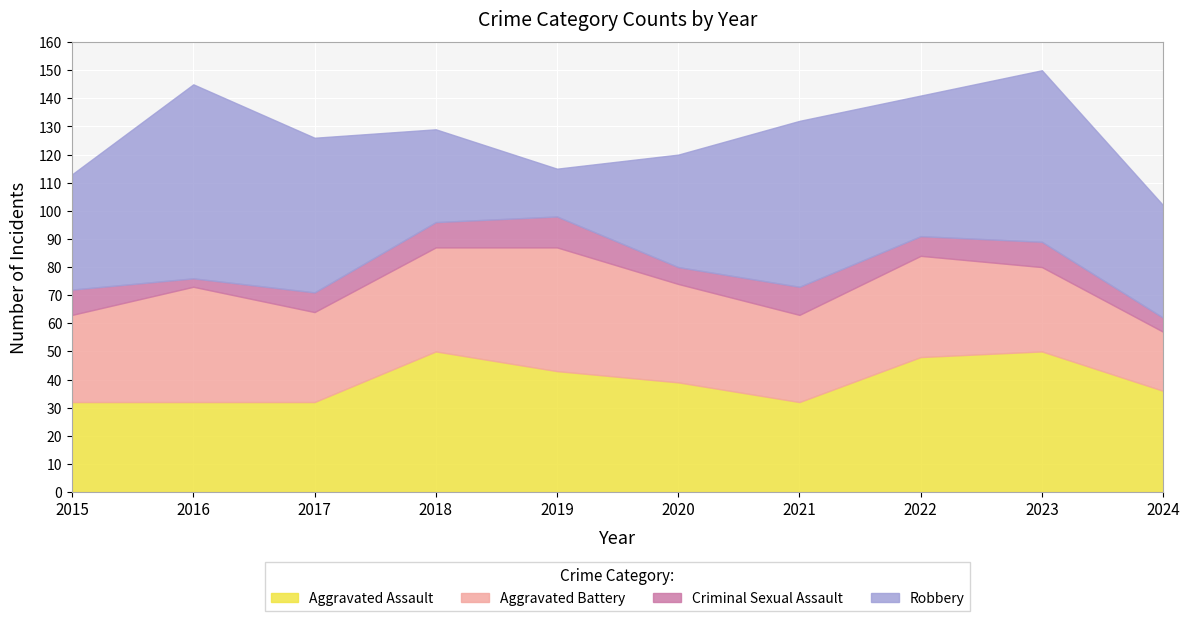

Where is the first local maximum for Robbery?

2016